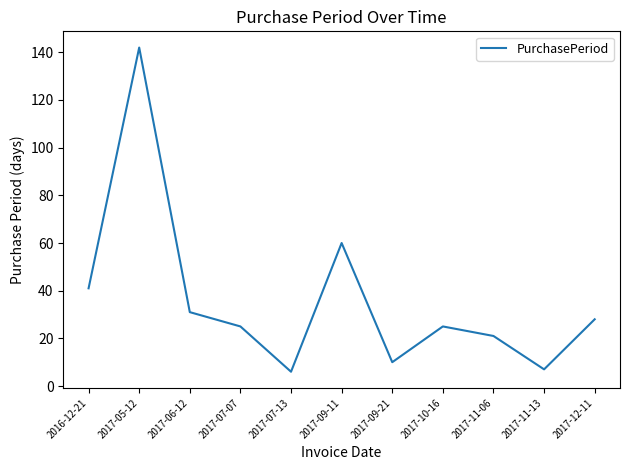

Is this an area chart (filled region under the line)?

No